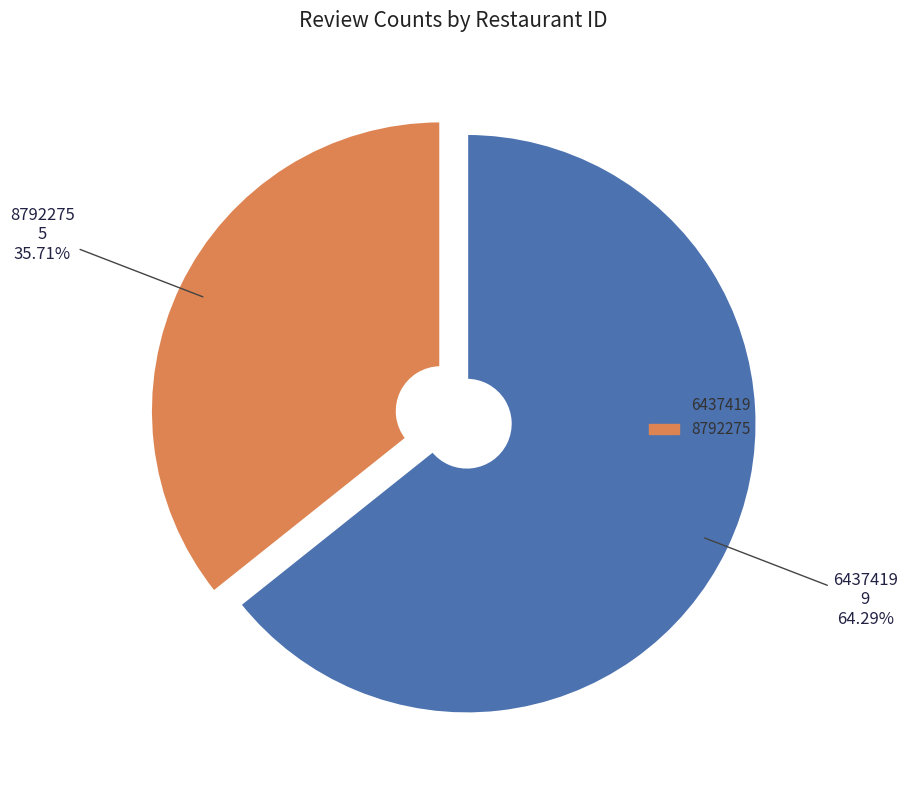

Combined, what portion of the pie is 8792275 and 6437419?

100.0%